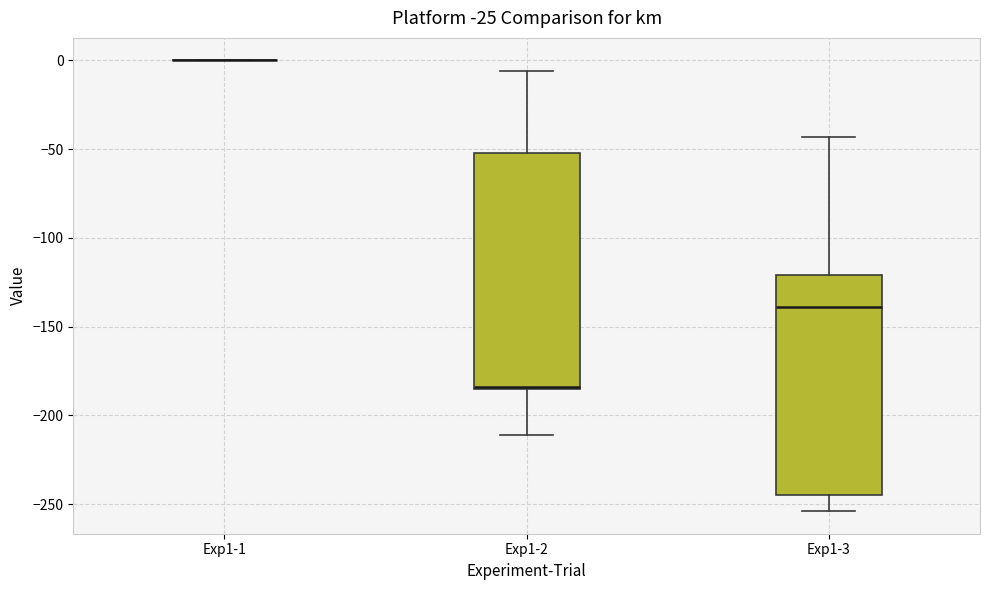

Comparing the boxes themselves (not the whiskers), which one is the tallest?

Exp1-2